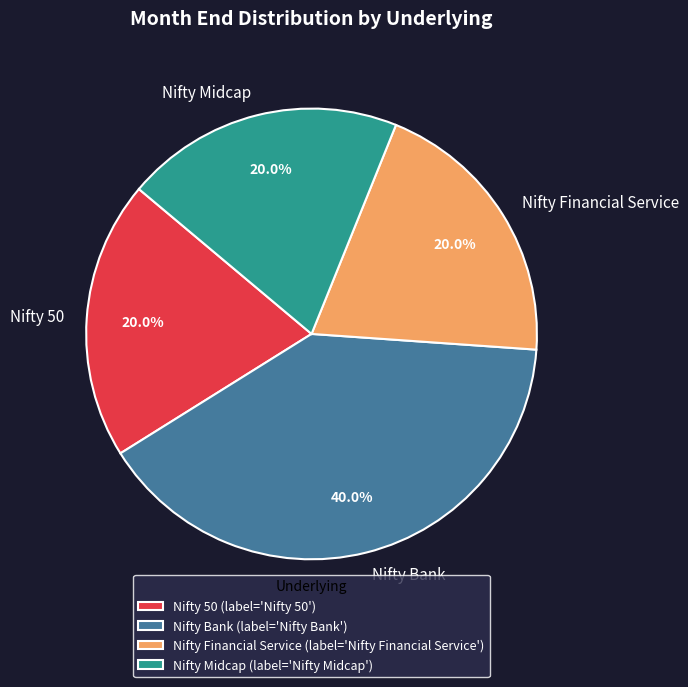

To the nearest percent, what is the average slice percentage?

25%